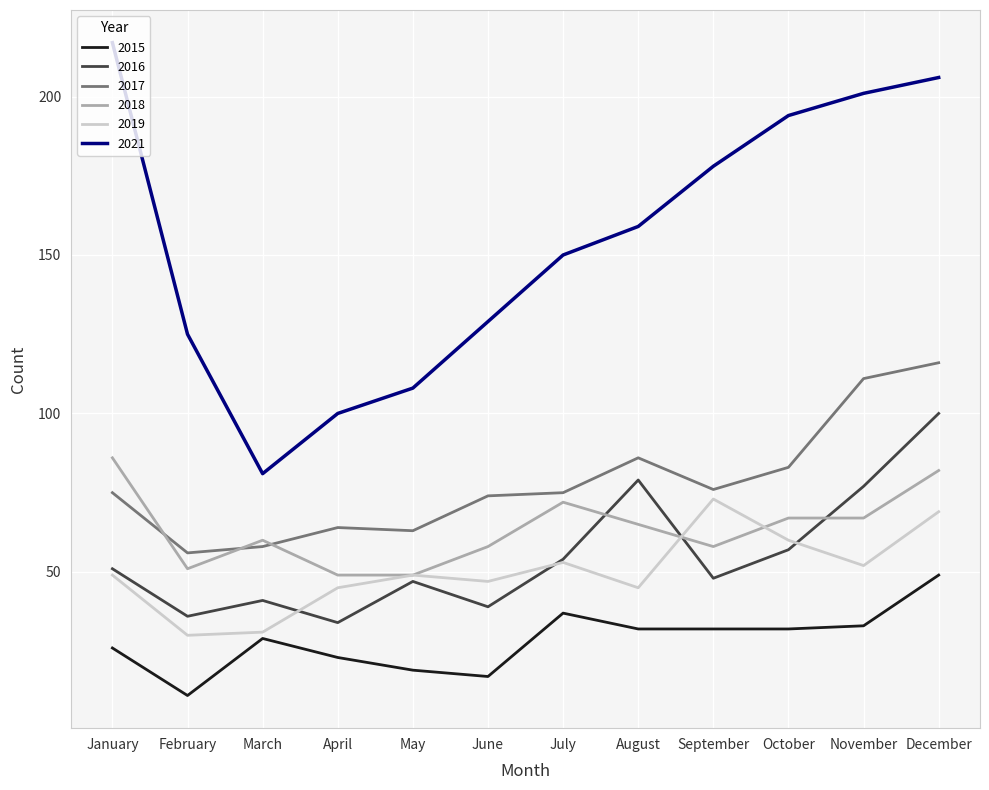

True or false: 2019 and 2016 cross at least once.

True